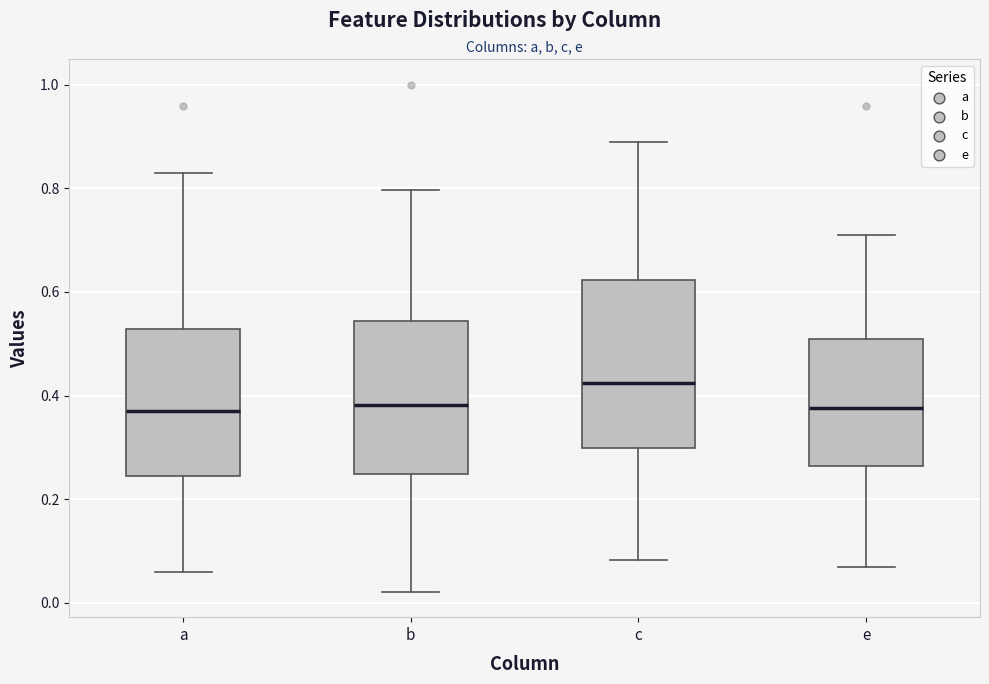

Reading left to right, transcribe this box plot: for each box, give where its median line is, the range the box spans, and where its two whiskers end, as read against the y-axis. The values are not printed on the chart, so give them approximately, as read against the axis.

a: median 0.36, box 0.24 to 0.52, whiskers 0.06 to 0.82
b: median 0.38, box 0.24 to 0.54, whiskers 0.02 to 0.80
c: median 0.42, box 0.30 to 0.62, whiskers 0.08 to 0.90
e: median 0.38, box 0.26 to 0.50, whiskers 0.06 to 0.70